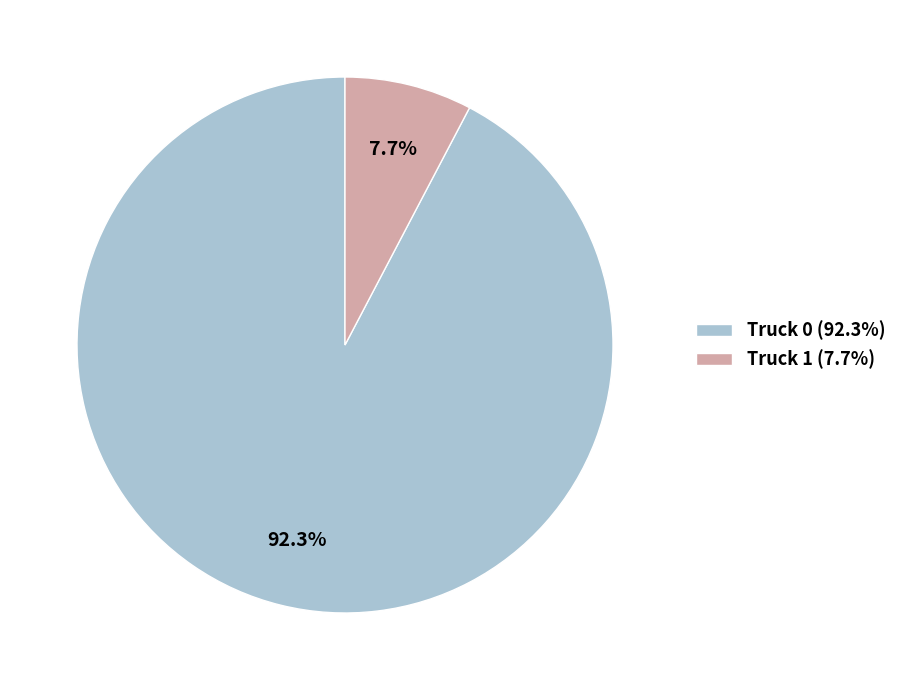

Do Truck 0 and Truck 1 together represent more than half of the pie?

Yes